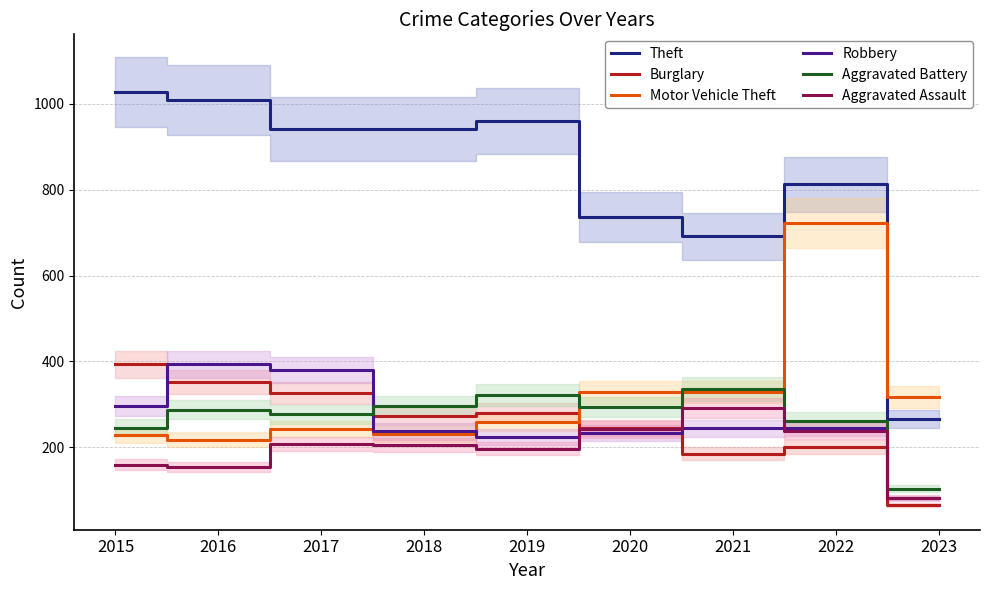

Which series changed the most between 2016 and 2022?

Motor Vehicle Theft